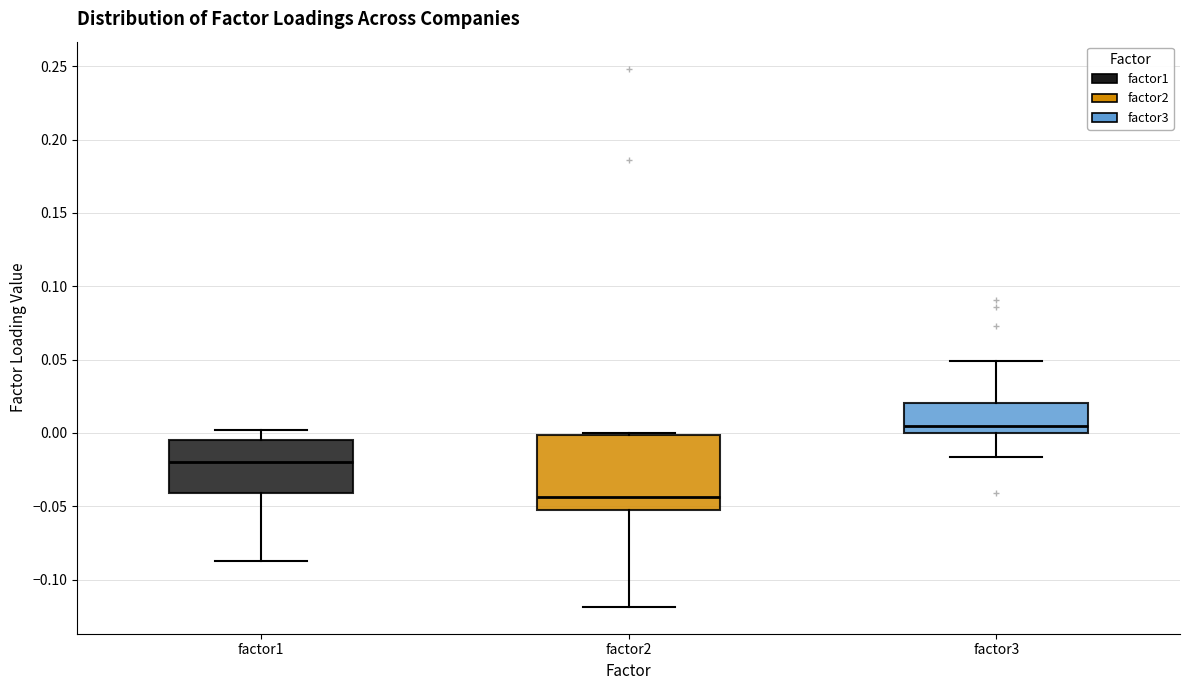

Reading left to right, transcribe this box plot: for each box, give where its median line is, the range the box spans, and where its two whiskers end, as read against the y-axis. The values are not printed on the chart, so give them approximately, as read against the axis.

factor1: median -0.020, box -0.040 to -0.005, whiskers -0.085 to 0.000
factor2: median -0.045, box -0.055 to 0.000, whiskers -0.120 to 0.000 (just above the box's upper edge)
factor3: median 0.005, box 0.000 to 0.020, whiskers -0.015 to 0.050